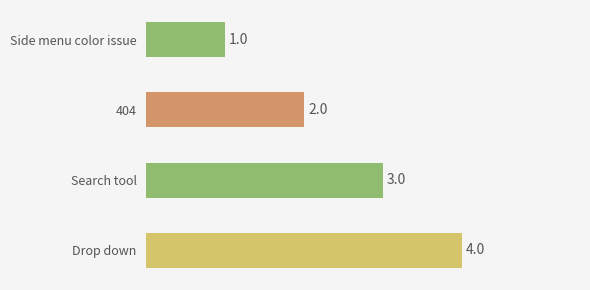

Rank the categories by value from highest to lowest.

Drop down, Search tool, 404, Side menu color issue